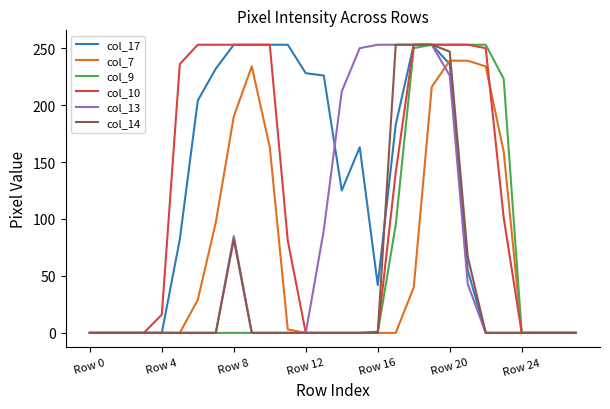

What is the maximum value for col_10?

253